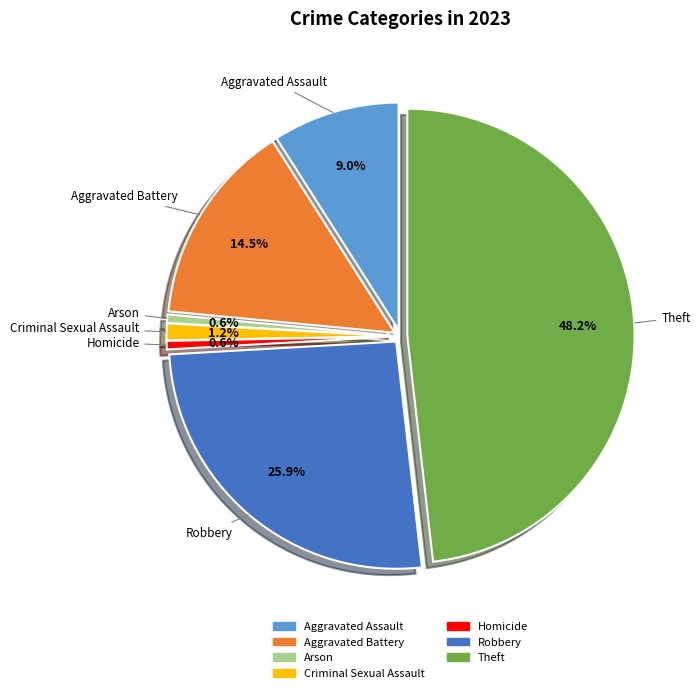

What percentage is the Aggravated Assault slice, to the nearest percent?

9%